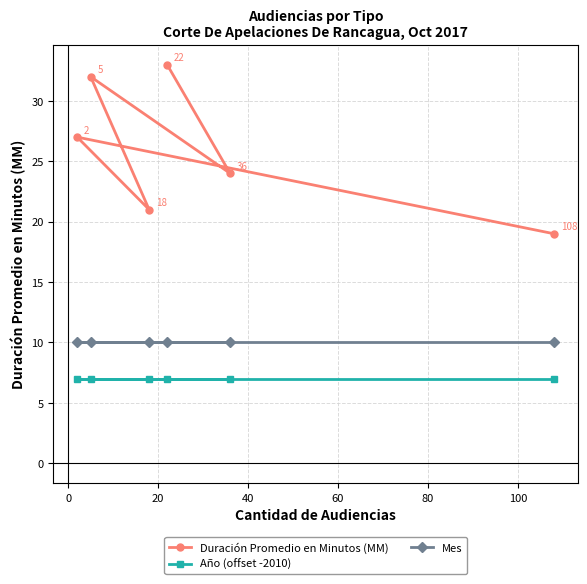

What is the sum of all Duración Promedio en Minutos (MM) values?

156